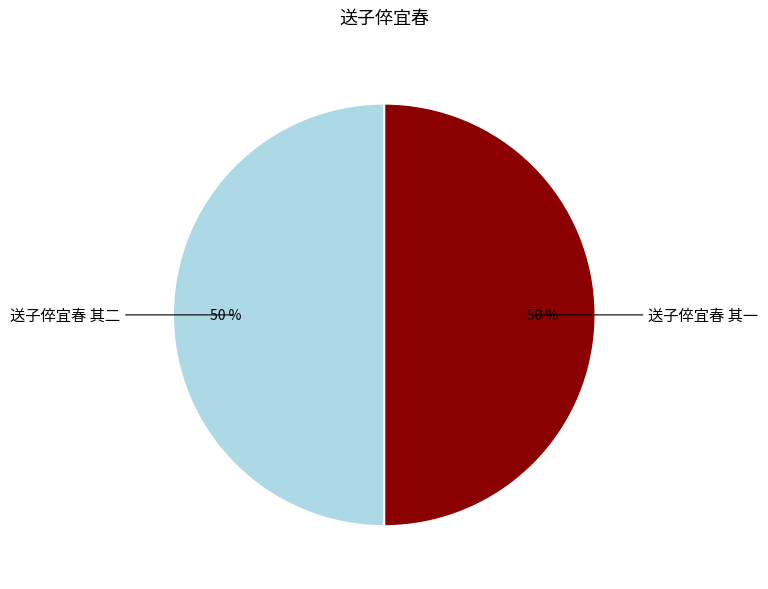

To the nearest percent, what is the average slice percentage?

50%